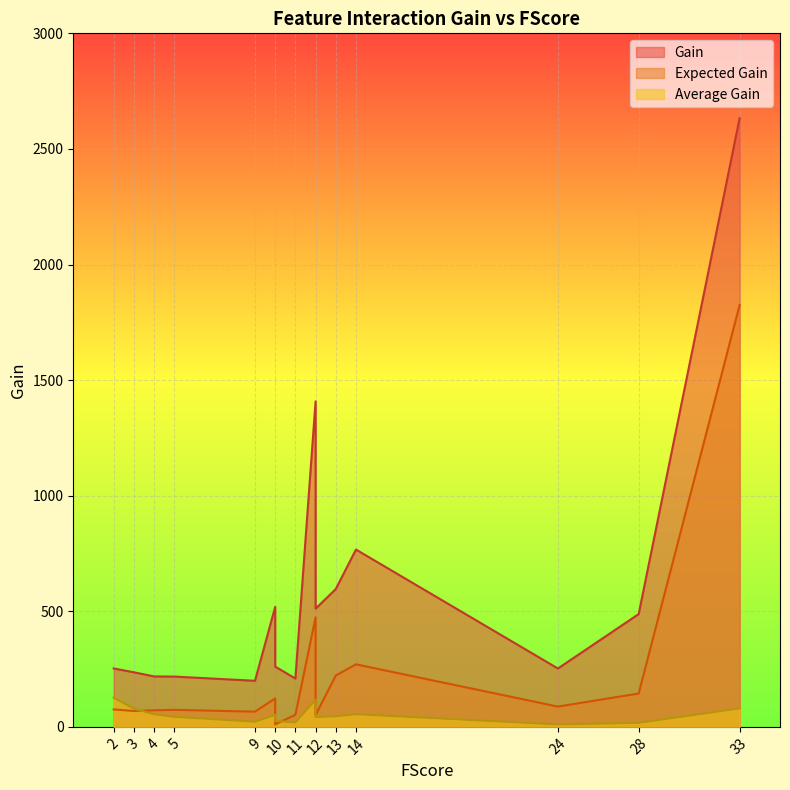

The Average Gain series shows 117.3 at 12. True or false?

True